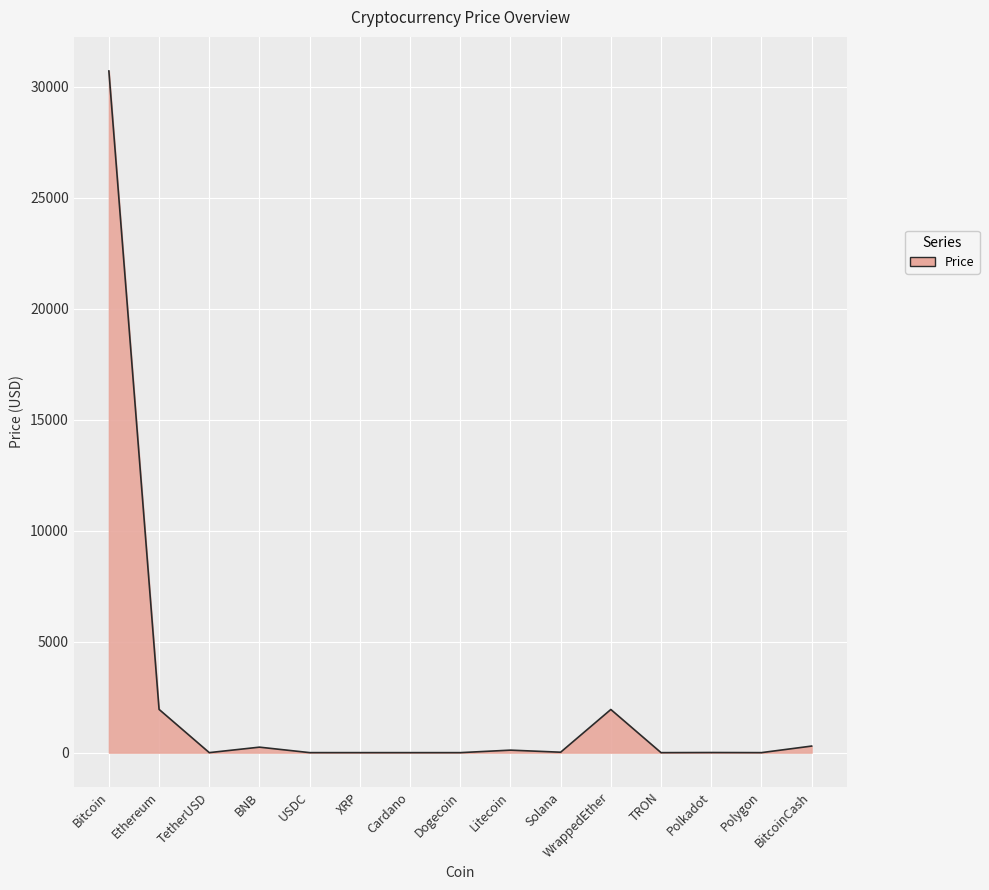

The value at Polkadot is 5.5. True or false?

True